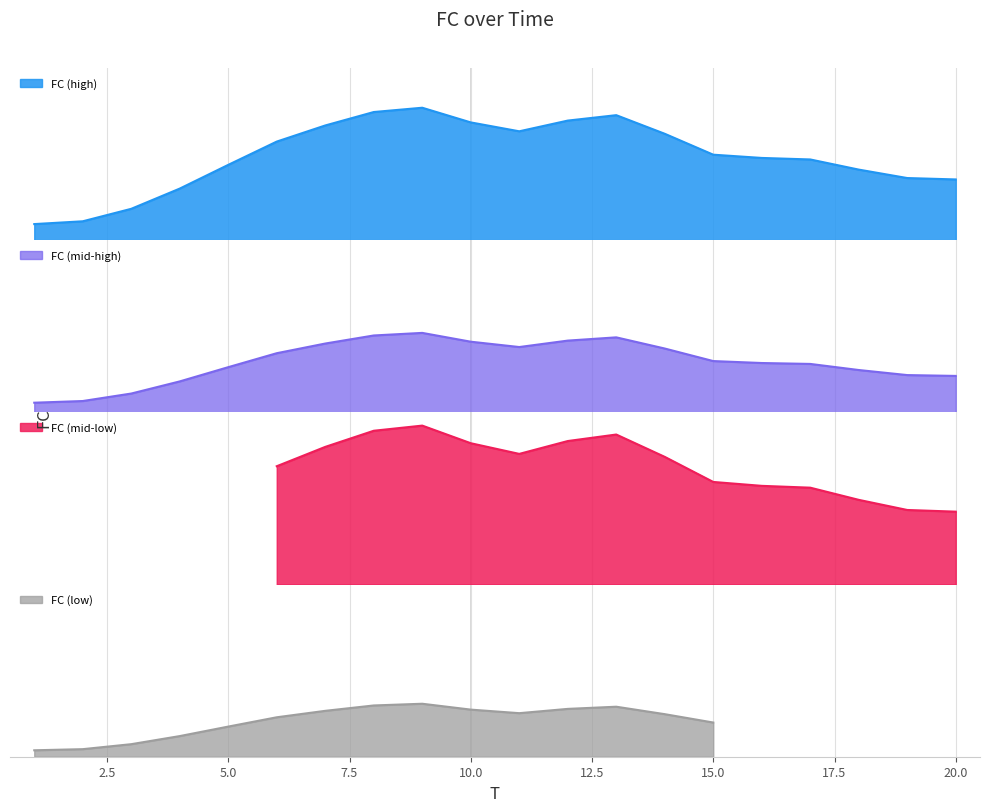

What is the change in value from 15 to 20?

+2